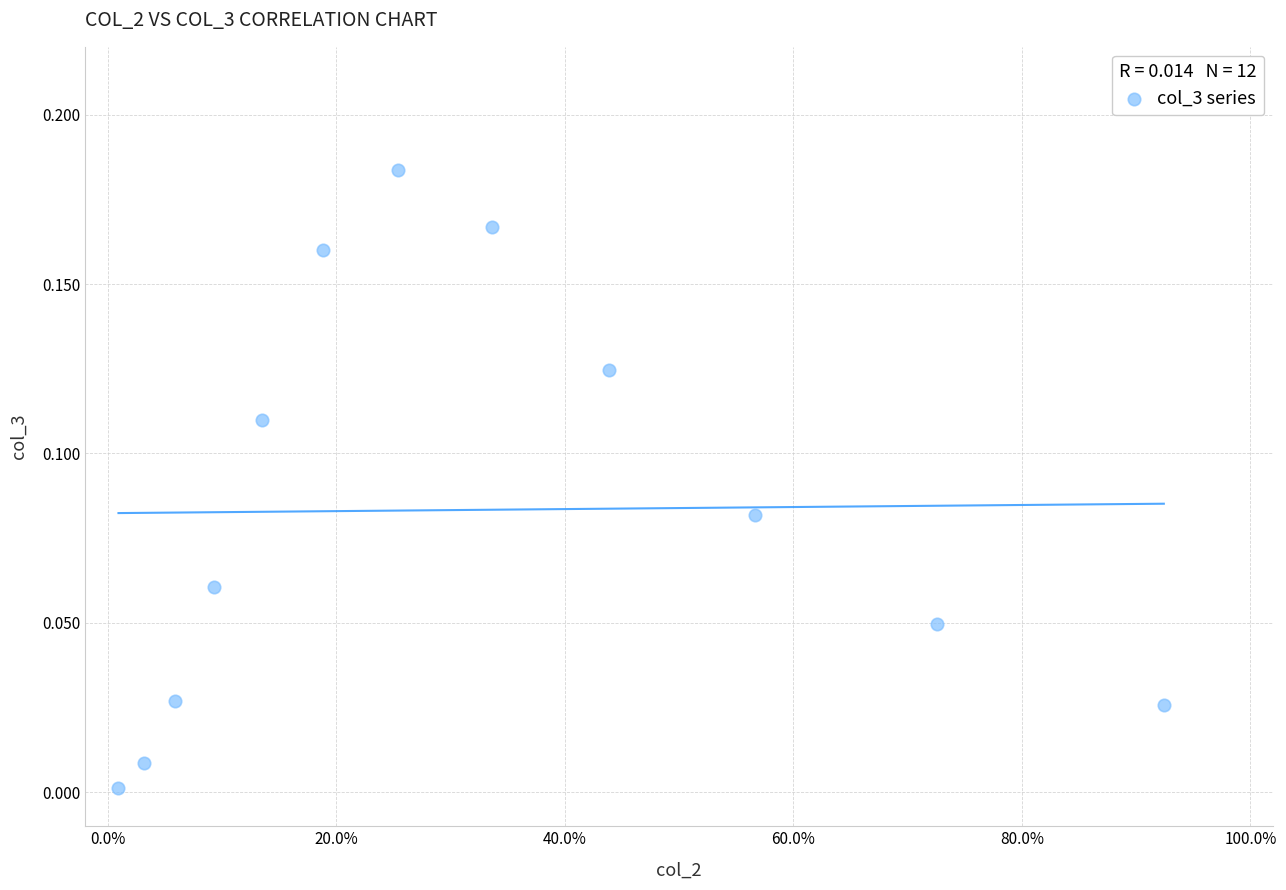

What is the average X value?

0.3